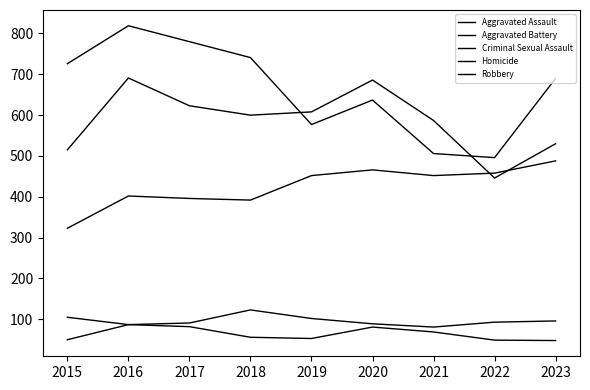

How many lines are shown in the chart?

5